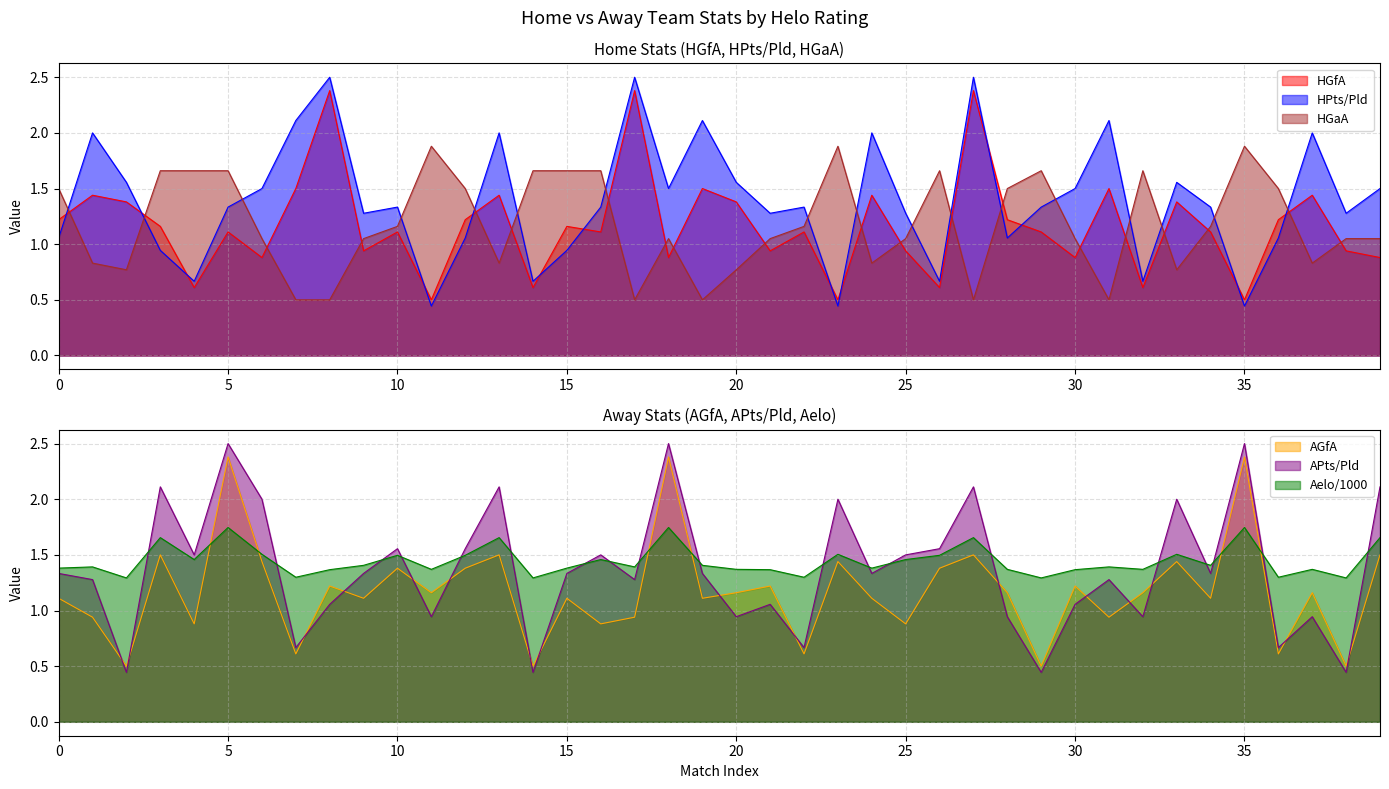

Reading left to right, list all the values displayed in this chart.

Aelo: 1.4	1.4	1.3	1.7	1.5	1.7	1.5	1.3	1.4	1.4	1.5	1.4	1.5	1.7	1.3	1.4	1.5	1.4	1.7	1.4	1.4	1.4	1.3	1.5	1.4	1.5	1.5	1.7	1.4	1.3	1.4	1.4	1.4	1.5	1.4	1.7	1.3	1.4	1.3	1.7
HGfA: 1.2	1.4	1.4	1.2	0.6	1.1	0.9	1.5	2.4	0.9	1.1	0.5	1.2	1.4	0.6	1.2	1.1	2.4	0.9	1.5	1.4	0.9	1.1	0.5	1.4	0.9	0.6	2.4	1.2	1.1	0.9	1.5	0.6	1.4	1.1	0.5	1.2	1.4	0.9	0.9
HPts/Pld: 1.1	2.0	1.6	0.9	0.7	1.3	1.5	2.1	2.5	1.3	1.3	0.4	1.1	2.0	0.7	0.9	1.3	2.5	1.5	2.1	1.6	1.3	1.3	0.4	2.0	1.3	0.7	2.5	1.1	1.3	1.5	2.1	0.7	1.6	1.3	0.4	1.1	2.0	1.3	1.5
AGfA: 1.1	0.9	0.5	1.5	0.9	2.4	1.4	0.6	1.2	1.1	1.4	1.2	1.4	1.5	0.5	1.1	0.9	0.9	2.4	1.1	1.2	1.2	0.6	1.4	1.1	0.9	1.4	1.5	1.2	0.5	1.2	0.9	1.2	1.4	1.1	2.4	0.6	1.2	0.5	1.5
APts/Pld: 1.3	1.3	0.4	2.1	1.5	2.5	2.0	0.7	1.1	1.3	1.6	0.9	1.6	2.1	0.4	1.3	1.5	1.3	2.5	1.3	0.9	1.1	0.7	2.0	1.3	1.5	1.6	2.1	0.9	0.4	1.1	1.3	0.9	2.0	1.3	2.5	0.7	0.9	0.4	2.1
HGaA: 1.5	0.8	0.8	1.7	1.7	1.7	1.1	0.5	0.5	1.1	1.2	1.9	1.5	0.8	1.7	1.7	1.7	0.5	1.1	0.5	0.8	1.1	1.2	1.9	0.8	1.1	1.7	0.5	1.5	1.7	1.1	0.5	1.7	0.8	1.2	1.9	1.5	0.8	1.1	1.1